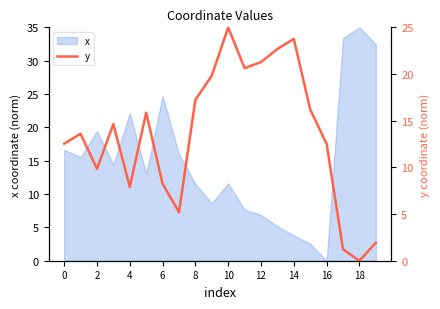

What is the maximum value for x?

35.0